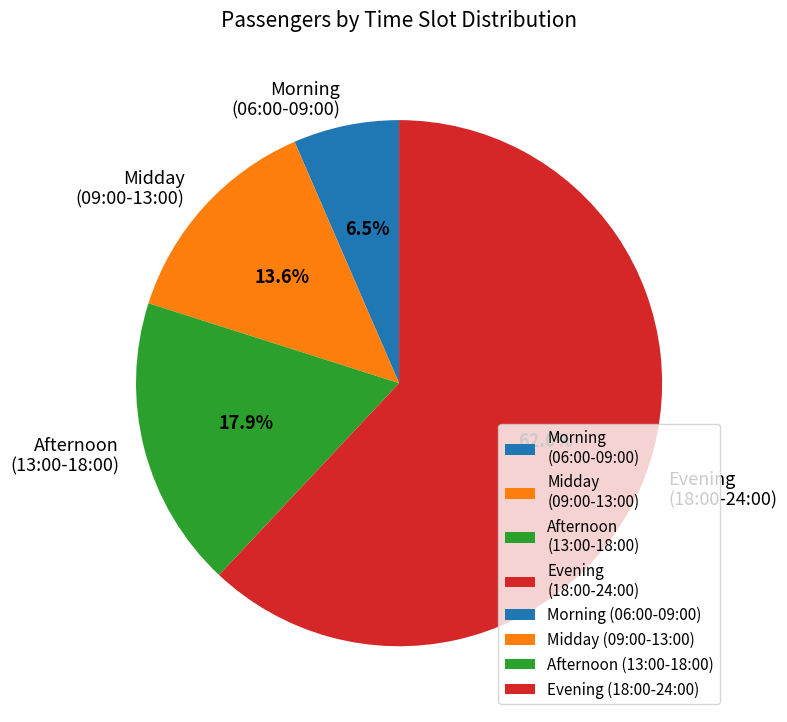

To the nearest percent, what is the average slice percentage?

25%